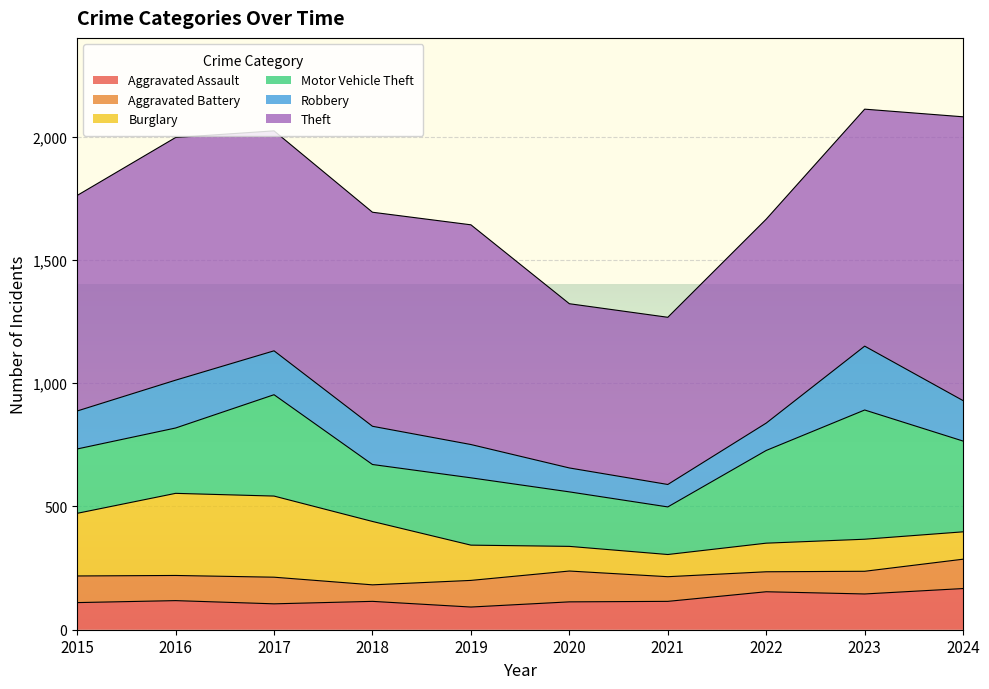

How many data points does each series have?

10